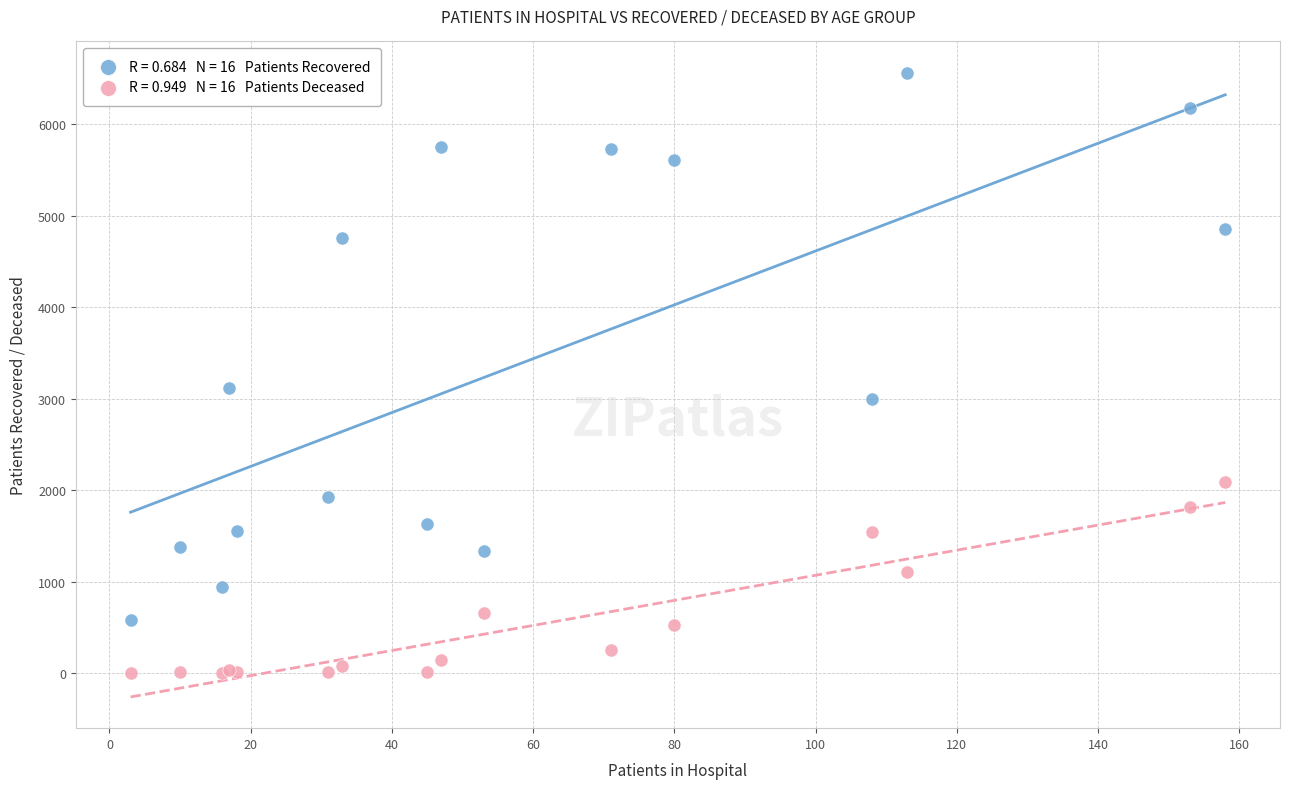

Across all series, what Y value is closest to 3284?

3115